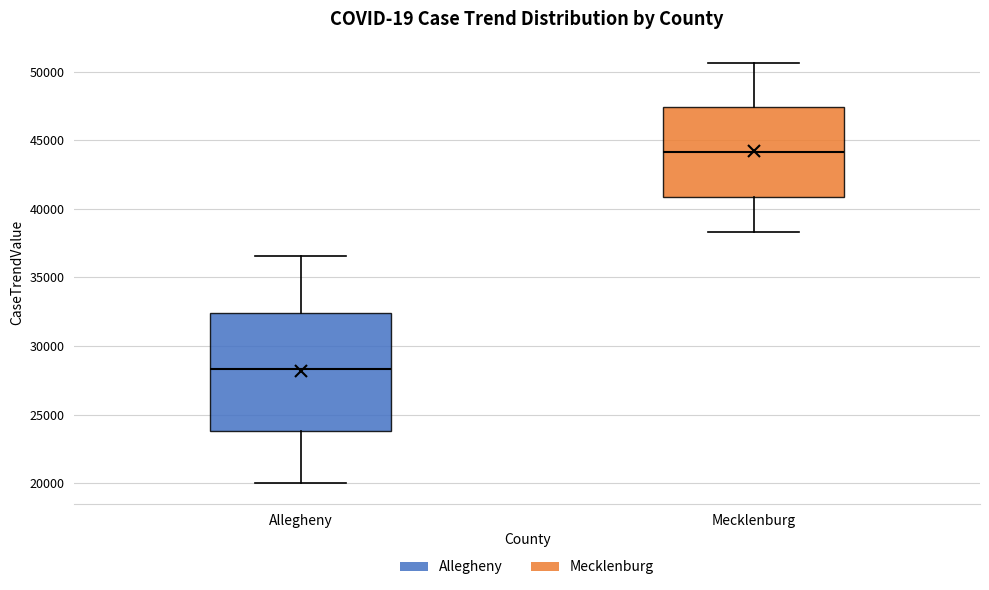

Which box has the lowest median line?

Allegheny